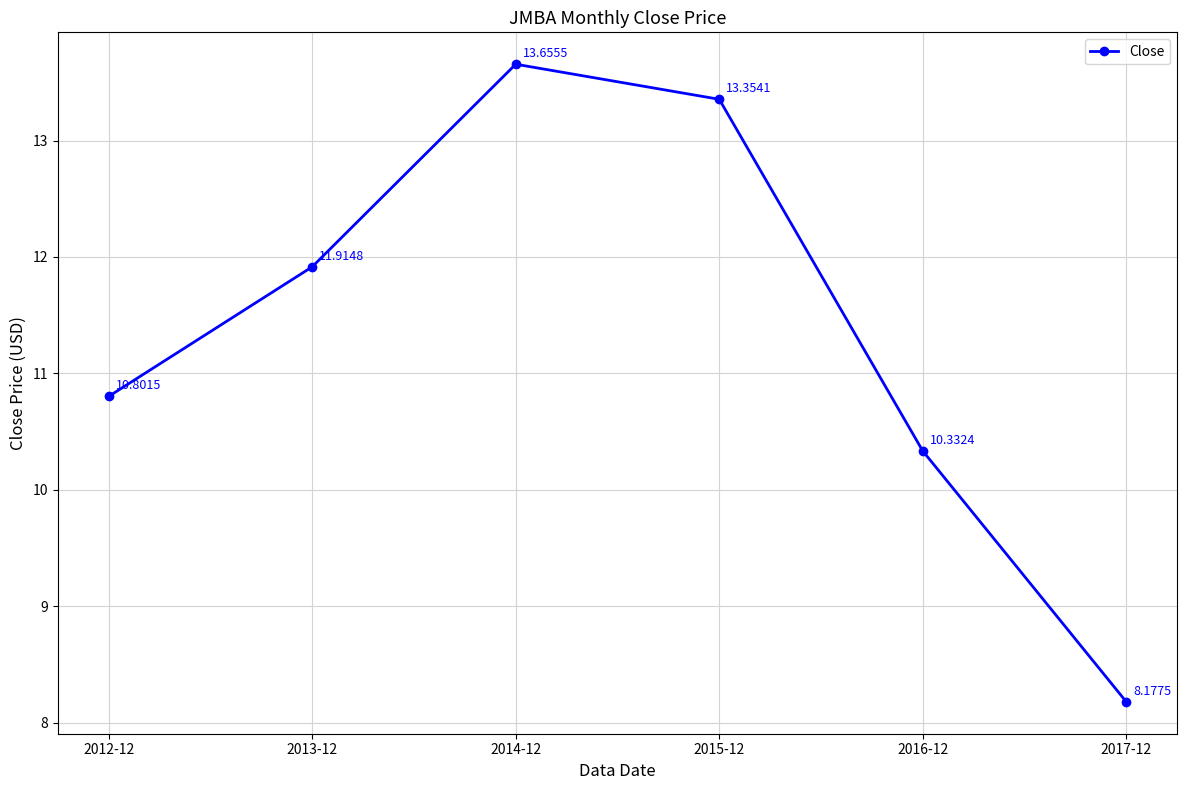

Reading left to right, transcribe all the data shown in this chart.

10.8	11.9	13.7	13.4	10.3	8.2